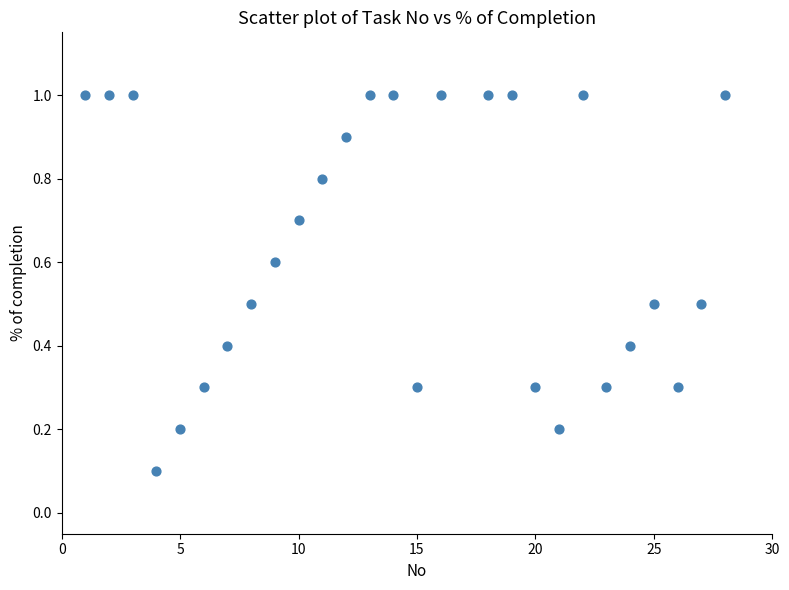

What is the range of Y values (max minus min)?

0.9